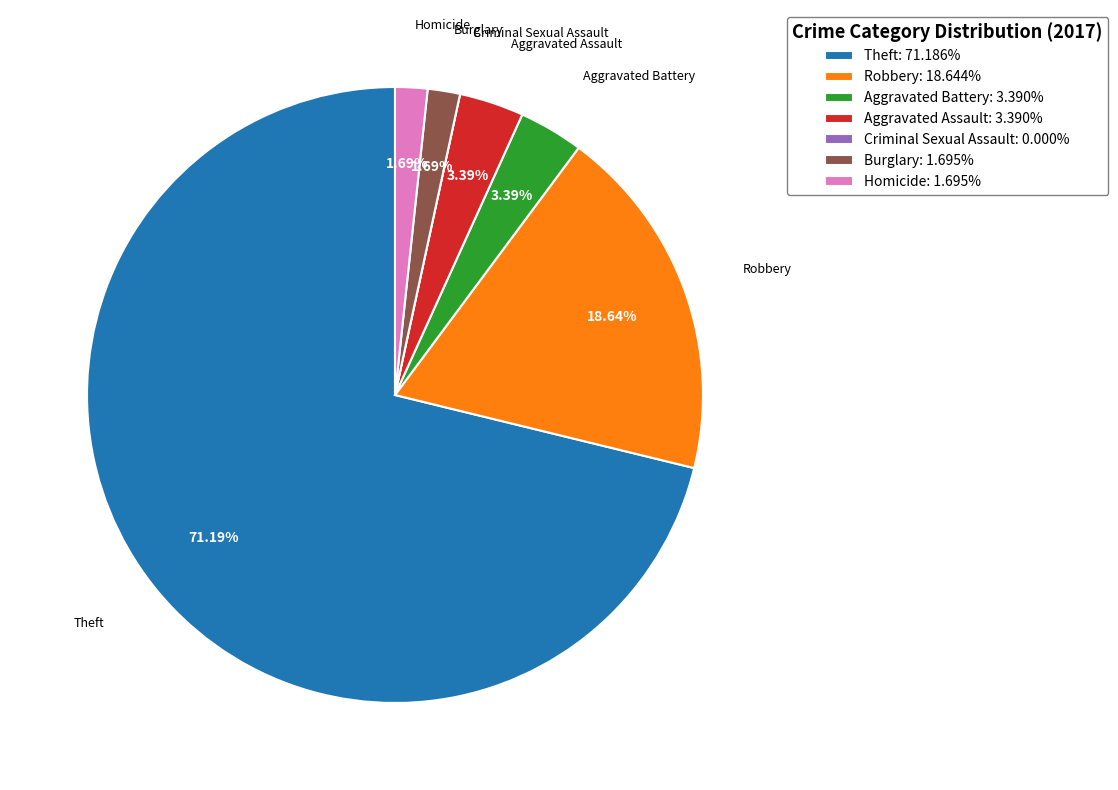

True or false: Theft accounts for 61% of the total.

False